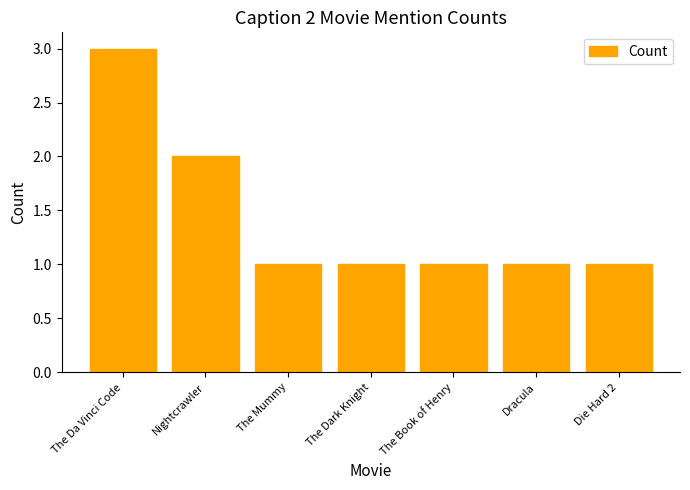

What is the difference between the maximum and minimum values?

2